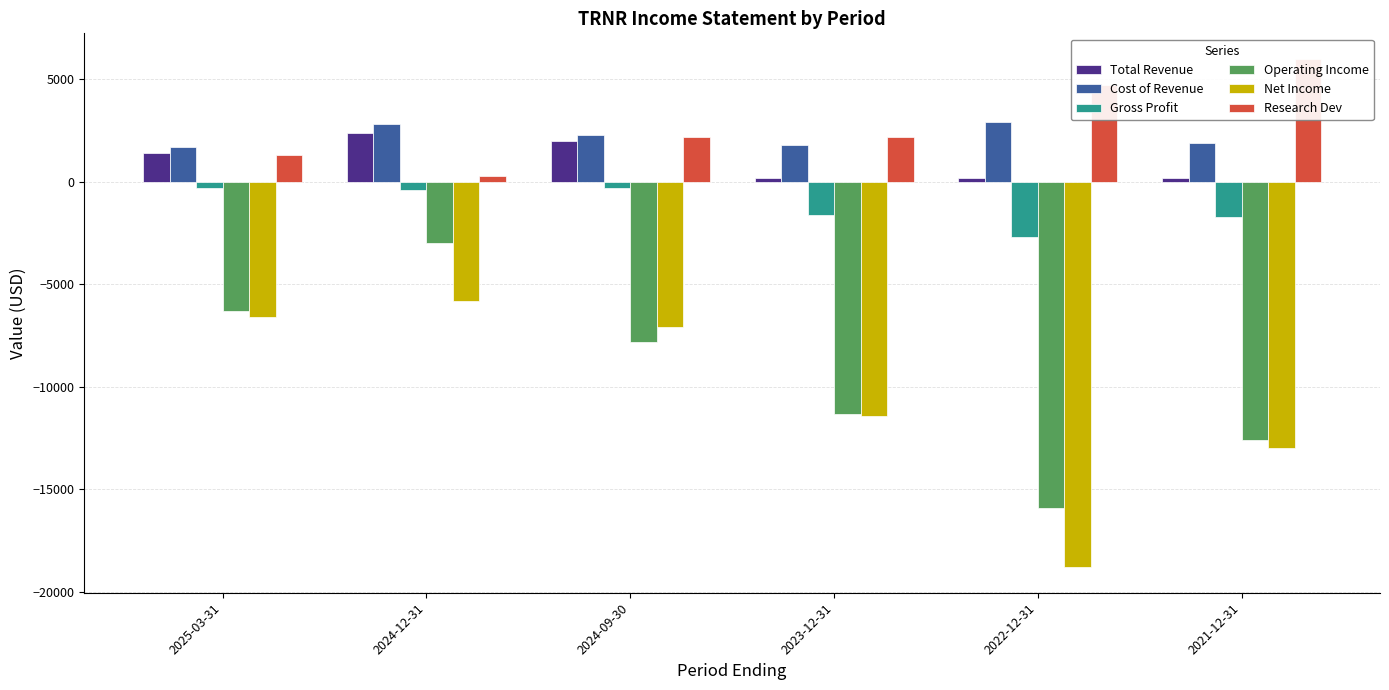

At how many categories does at least one series exceed -4120?

6